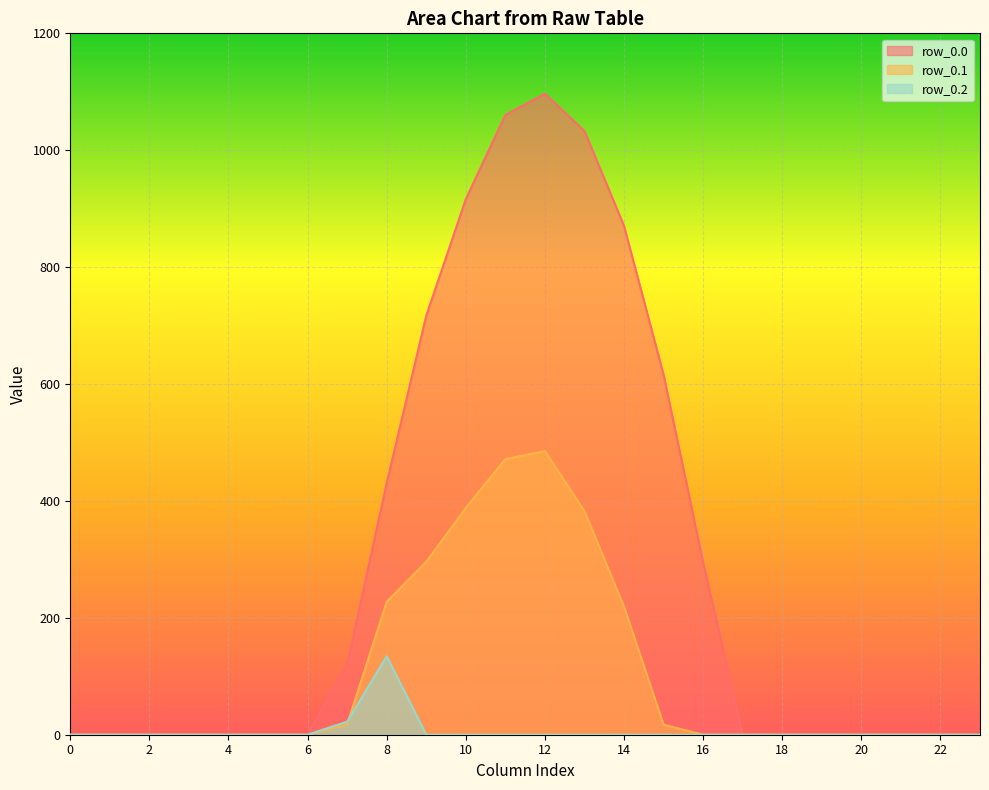

List the series in order of their peak value, highest first.

row_0.0, row_0.1, row_0.2